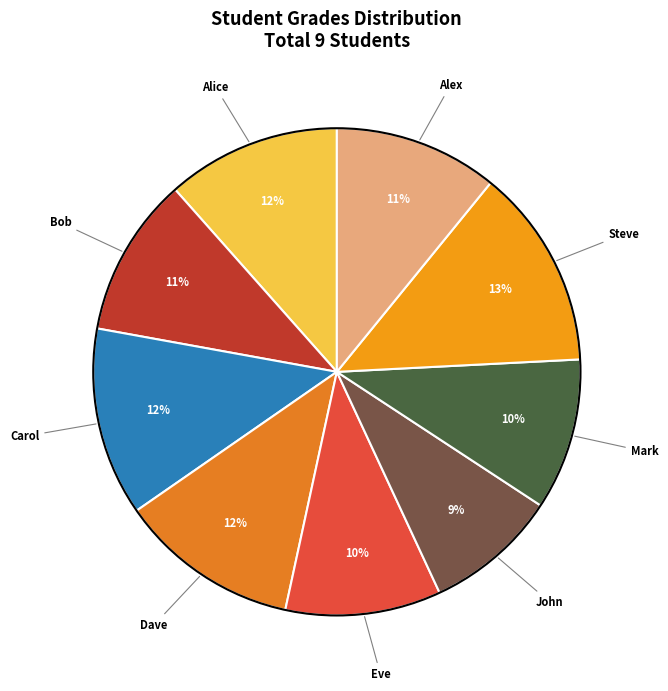

Which slice is the largest?

Steve